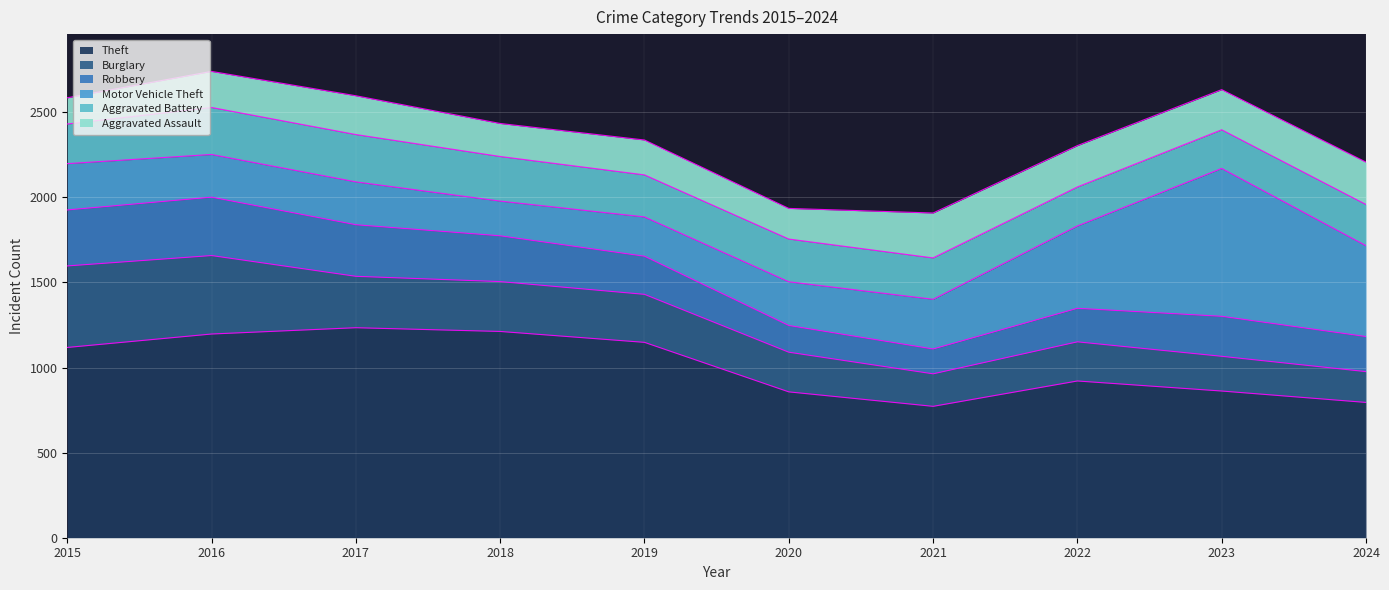

Which has a higher value, 2018 or 2021?

2018